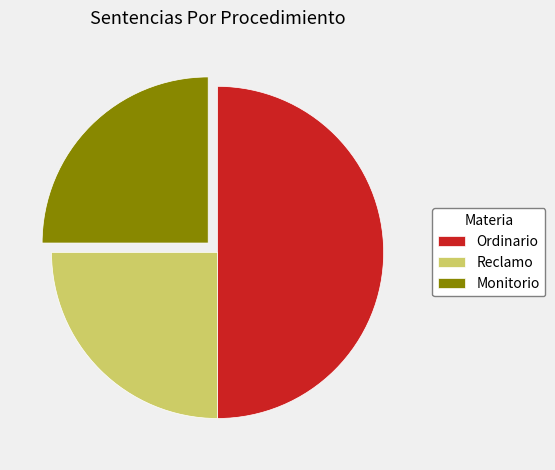

Is it true that Monitorio is 32% of the pie?

False